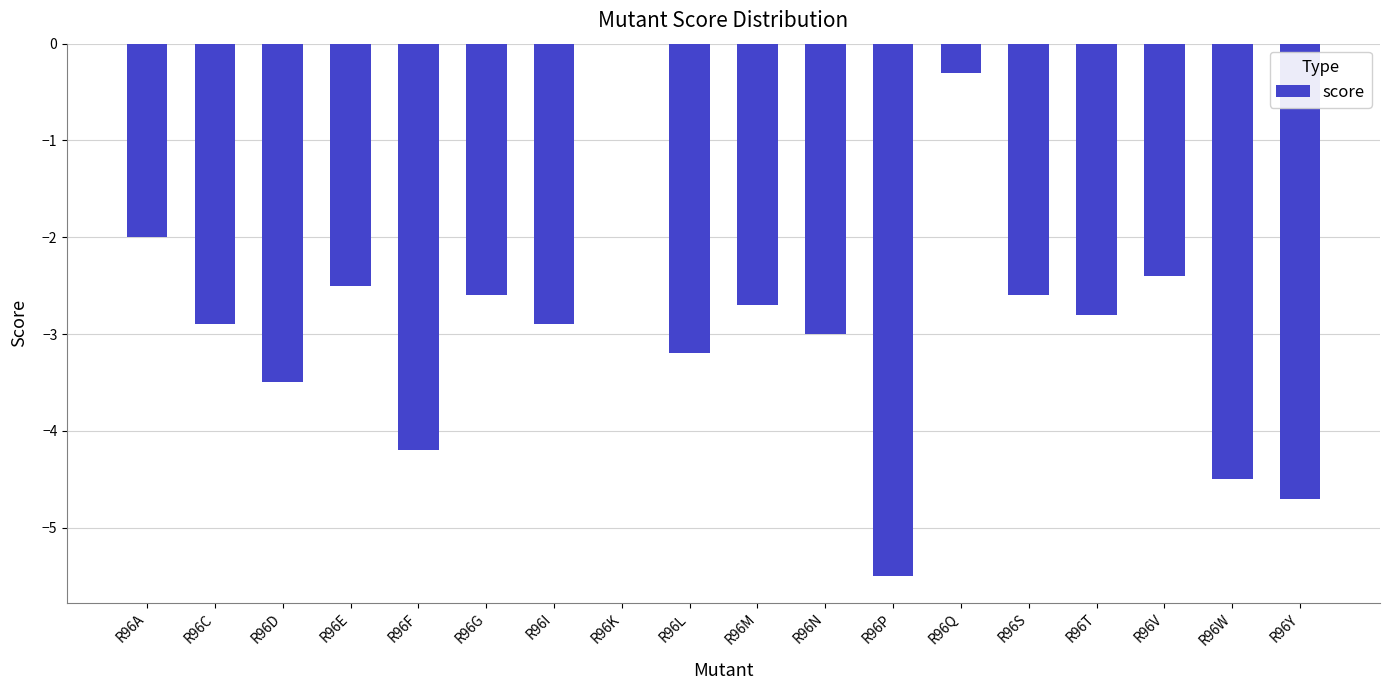

Reading left to right, list all the values displayed in this chart.

-2.0	-2.9	-3.5	-2.5	-4.2	-2.6	-2.9	0.0	-3.2	-2.7	-3.0	-5.5	-0.3	-2.6	-2.8	-2.4	-4.5	-4.7